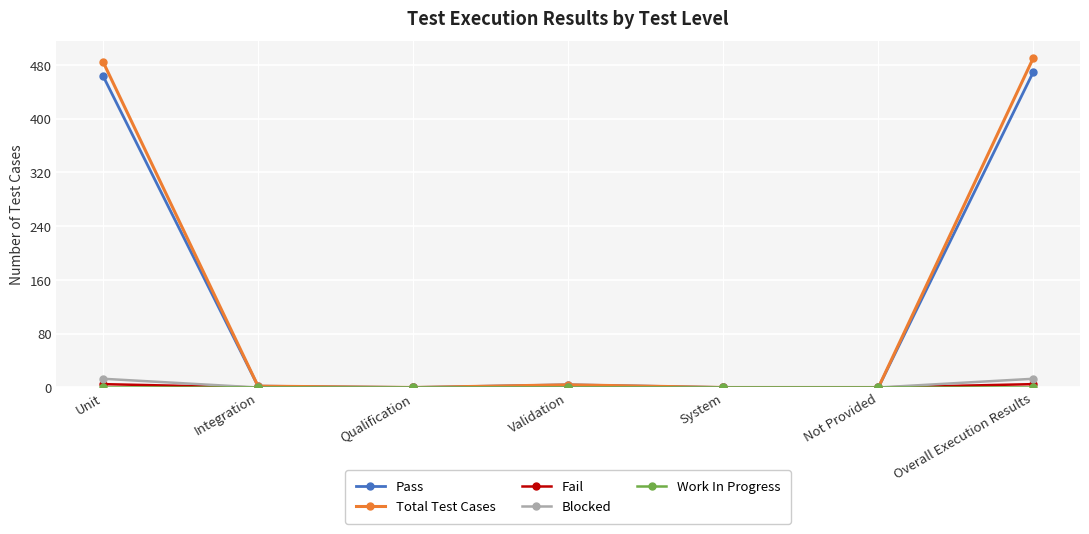

Is it true that Total Test Cases equals 485 at Unit?

True